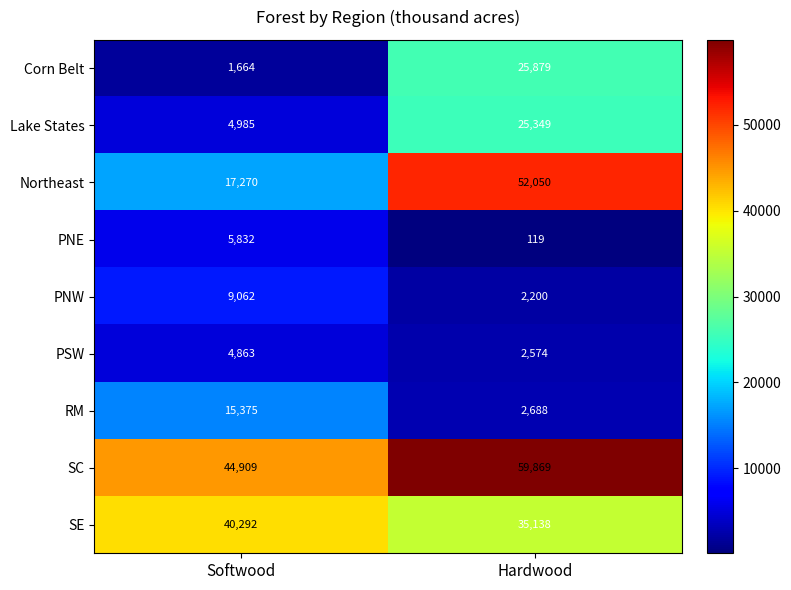

Where is RM nearest to the value 9031?

Hardwood